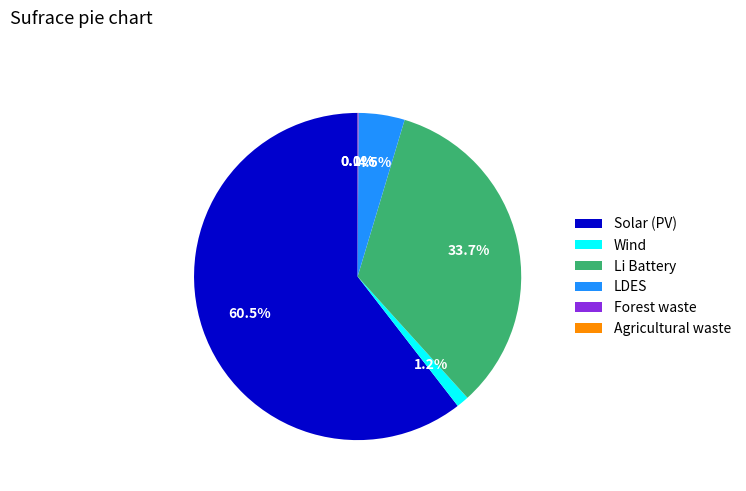

How much of the chart is everything except LDES?

95.5%